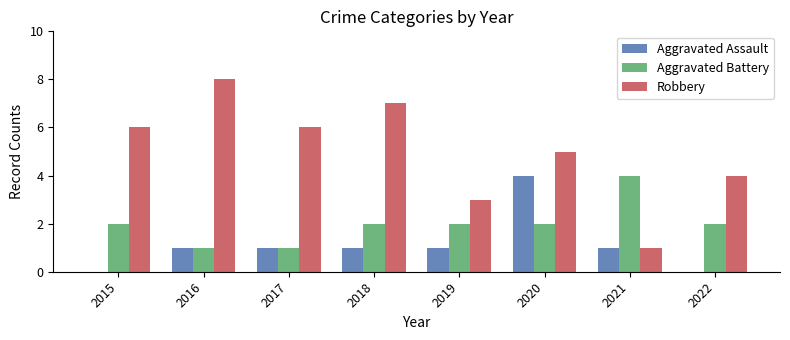

Reading right to left, extract all data points from this chart.

Aggravated Assault: 2022=0	2021=1	2020=4	2019=1	2018=1	2017=1	2016=1	2015=0
Aggravated Battery: 2022=2	2021=4	2020=2	2019=2	2018=2	2017=1	2016=1	2015=2
Robbery: 2022=4	2021=1	2020=5	2019=3	2018=7	2017=6	2016=8	2015=6